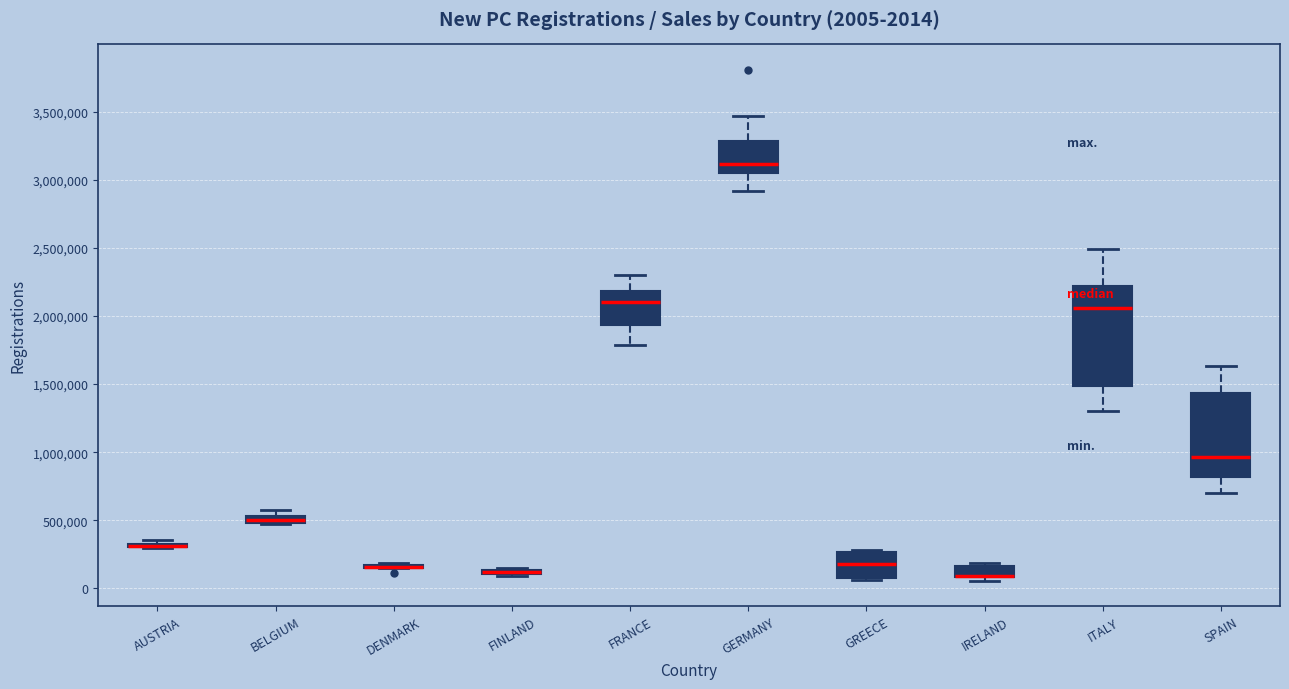

Comparing the boxes themselves (not the whiskers), which one is the tallest?

ITALY